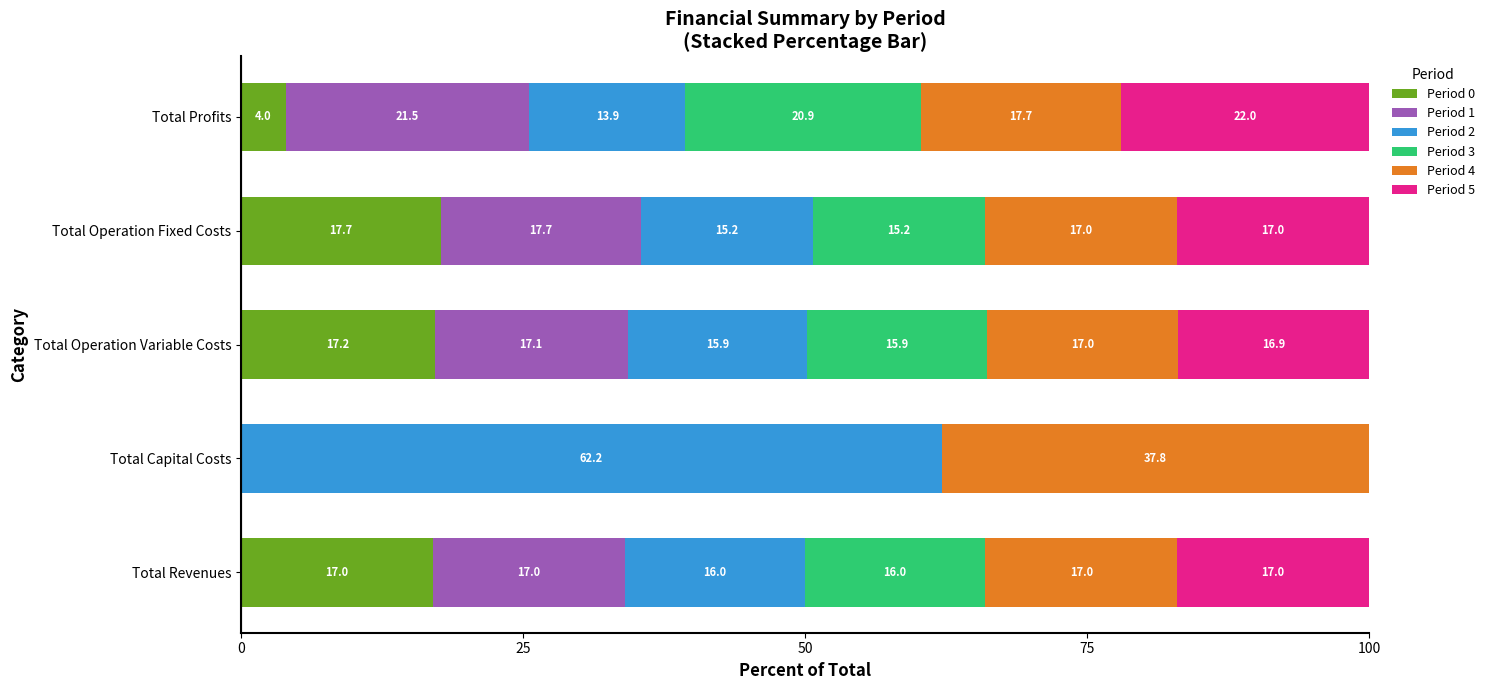

At which label does Period 0 reach its peak?

Total Operation Fixed Costs